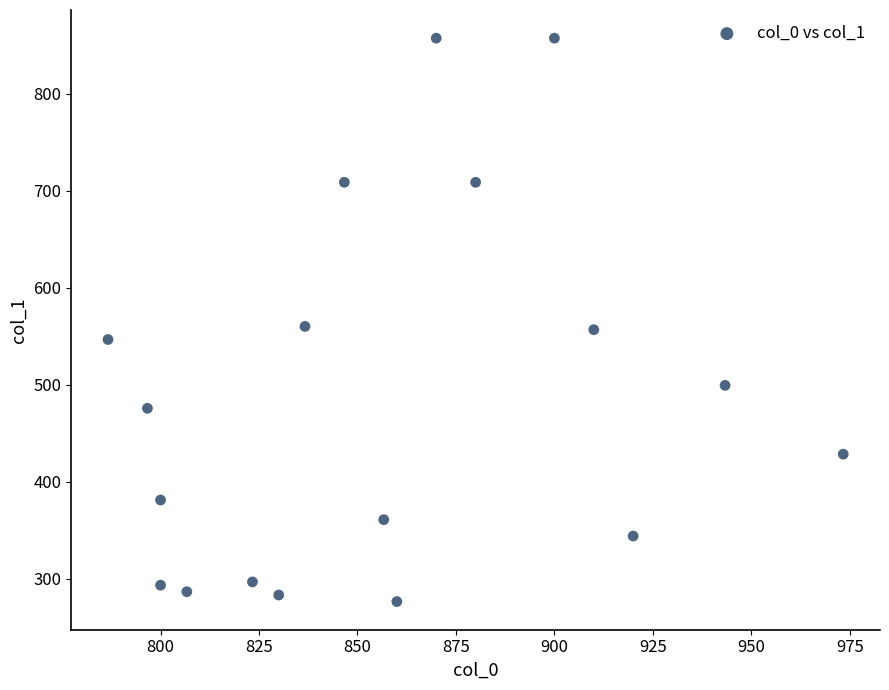

What is the range of X values (max minus min)?

186.7